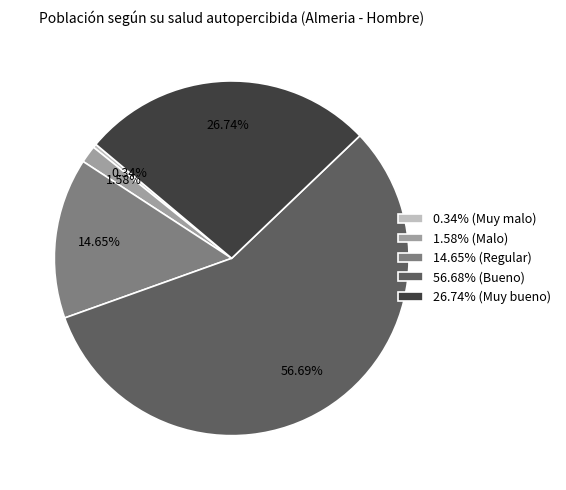

Combined, do 26.74% (Muy bueno) and 14.65% (Regular) account for over 50%?

No